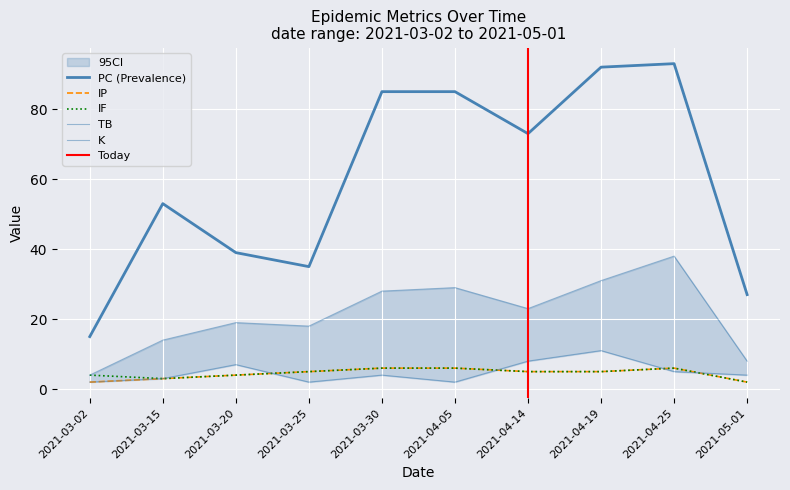

Which series has the widest spread of values?

PC